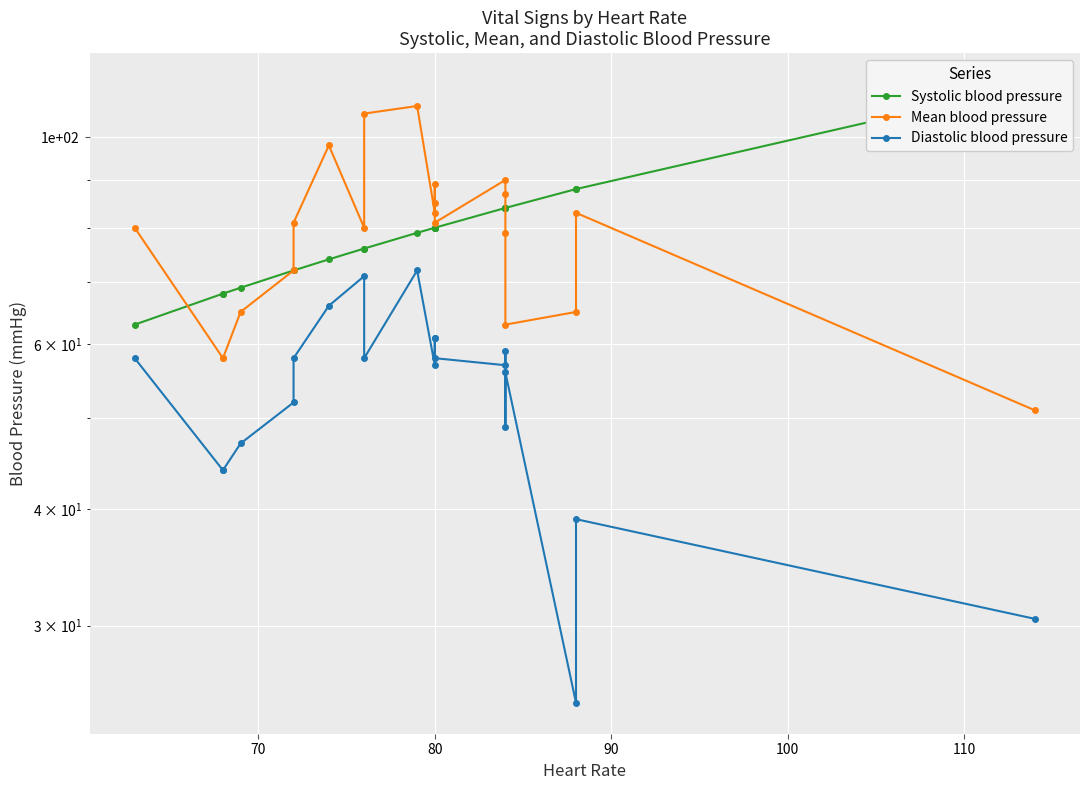

List the series in order of their peak value, highest first.

Systolic blood pressure, Mean blood pressure, Diastolic blood pressure